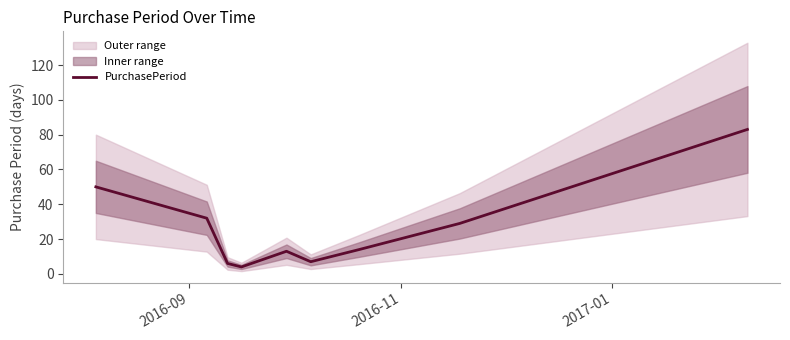

What is the lowest value of the PurchasePeriod series?

4